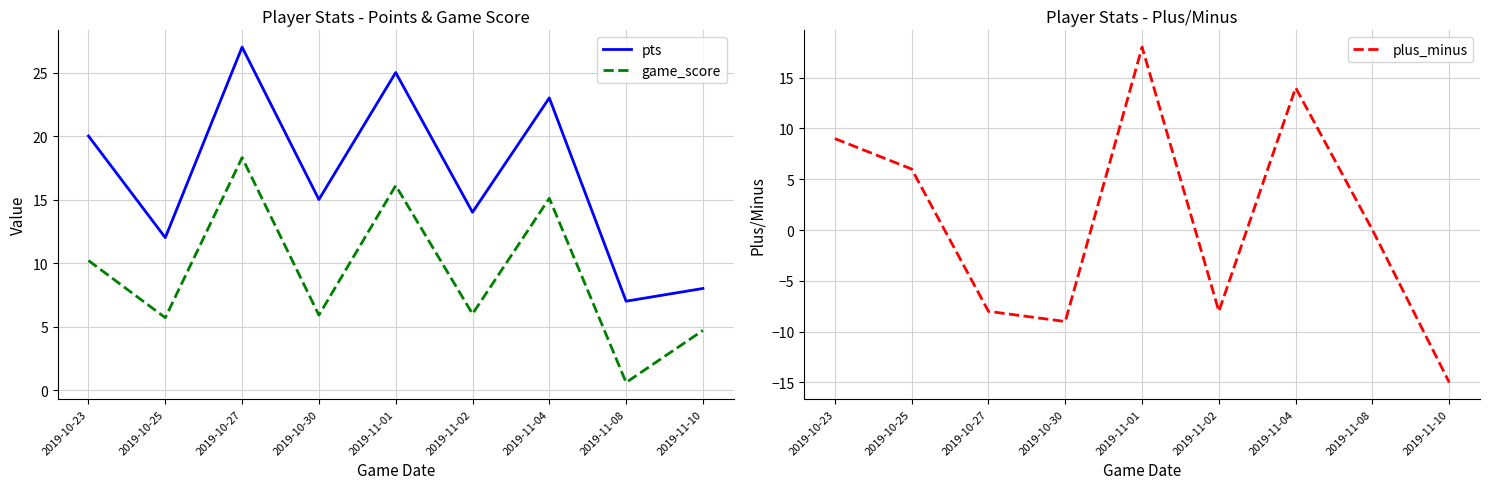

At which category is the sum across all series the highest?

2019-11-01